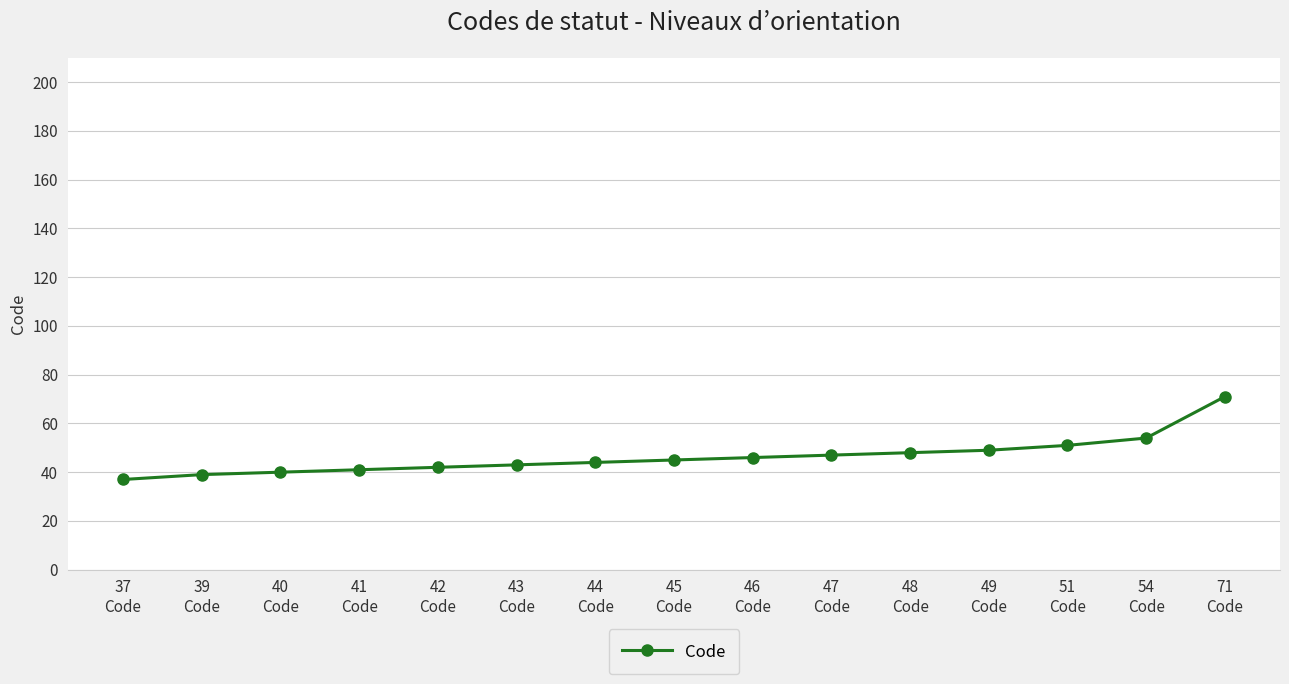

Reading left to right, transcribe all the data shown in this chart.

37
Code=37	39
Code=39	40
Code=40	41
Code=41	42
Code=42	43
Code=43	44
Code=44	45
Code=45	46
Code=46	47
Code=47	48
Code=48	49
Code=49	51
Code=51	54
Code=54	71
Code=71